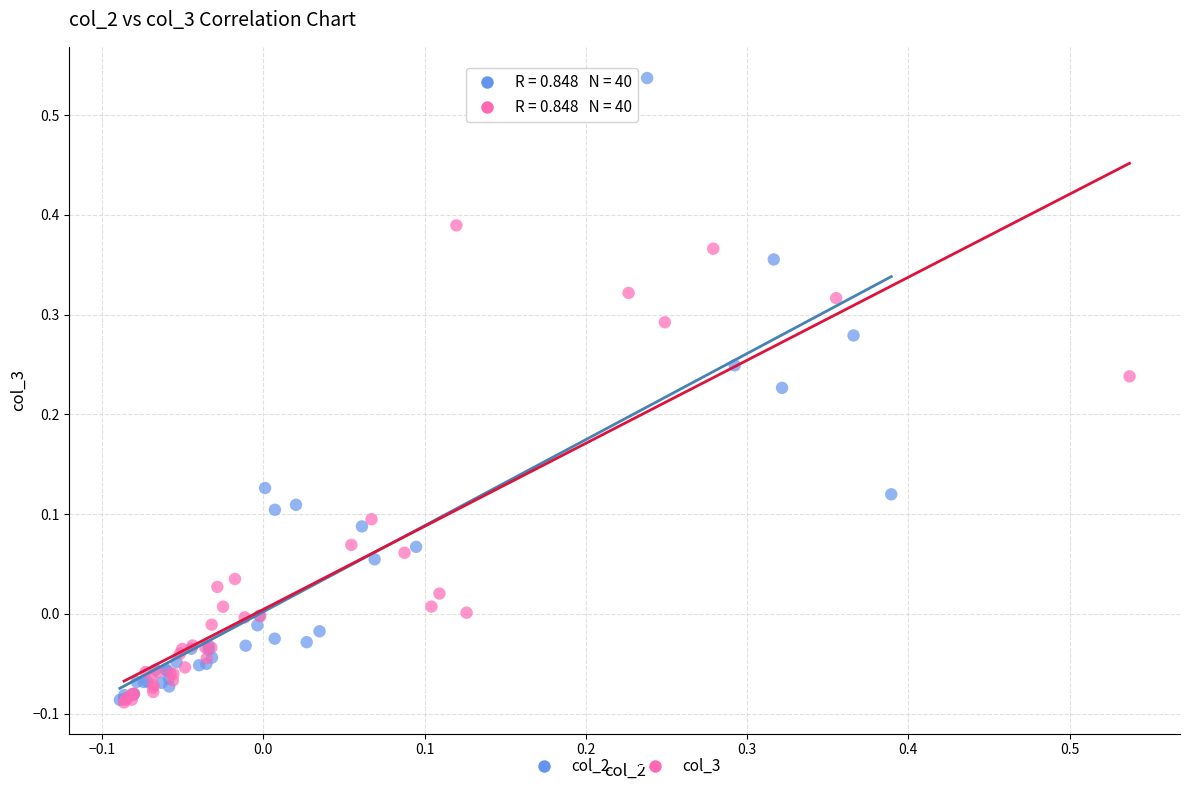

Which series has the largest Y range (max minus min)?

col_2